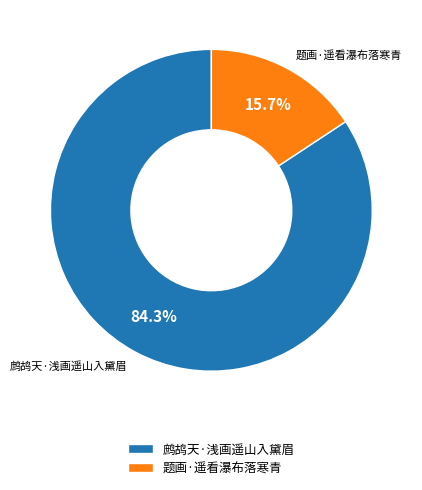

What percentage do 鹧鸪天·浅画遥山入黛眉 and 题画·遥看瀑布落寒青 together represent?

100.0%